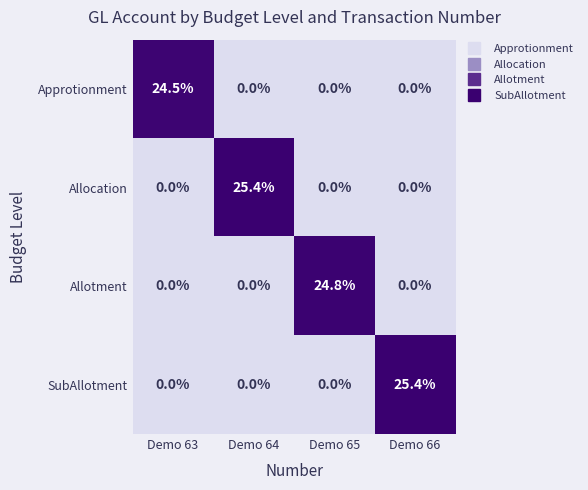

Reading right to left, transcribe all the data shown in this chart.

Approtionment: Demo 66=0.0	Demo 65=0.0	Demo 64=0.0	Demo 63=24.5
Allocation: Demo 66=0.0	Demo 65=0.0	Demo 64=25.4	Demo 63=0.0
Allotment: Demo 66=0.0	Demo 65=24.8	Demo 64=0.0	Demo 63=0.0
SubAllotment: Demo 66=25.4	Demo 65=0.0	Demo 64=0.0	Demo 63=0.0